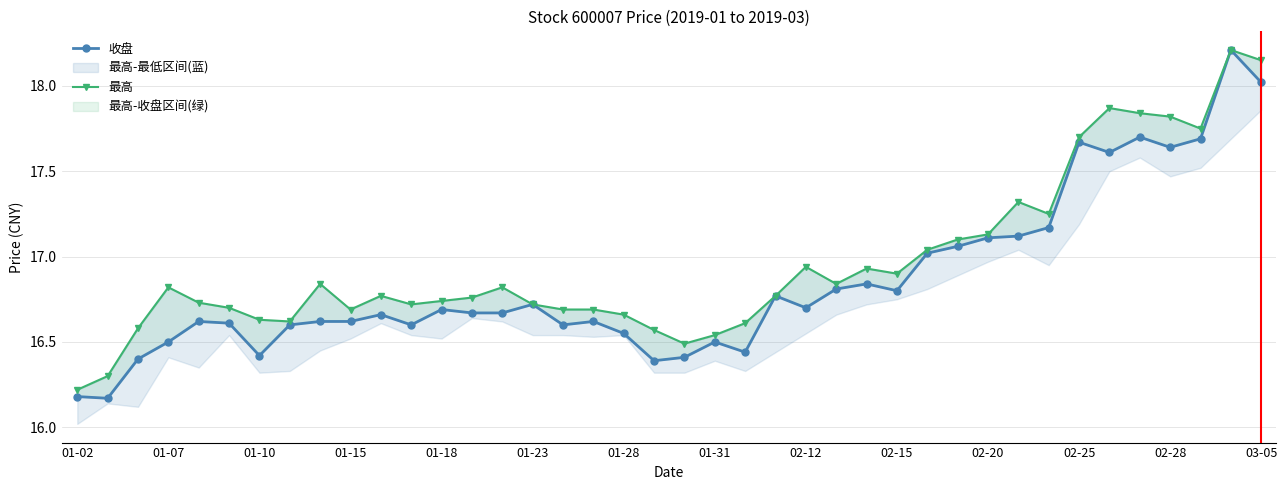

What is the greatest value displayed?

18.2